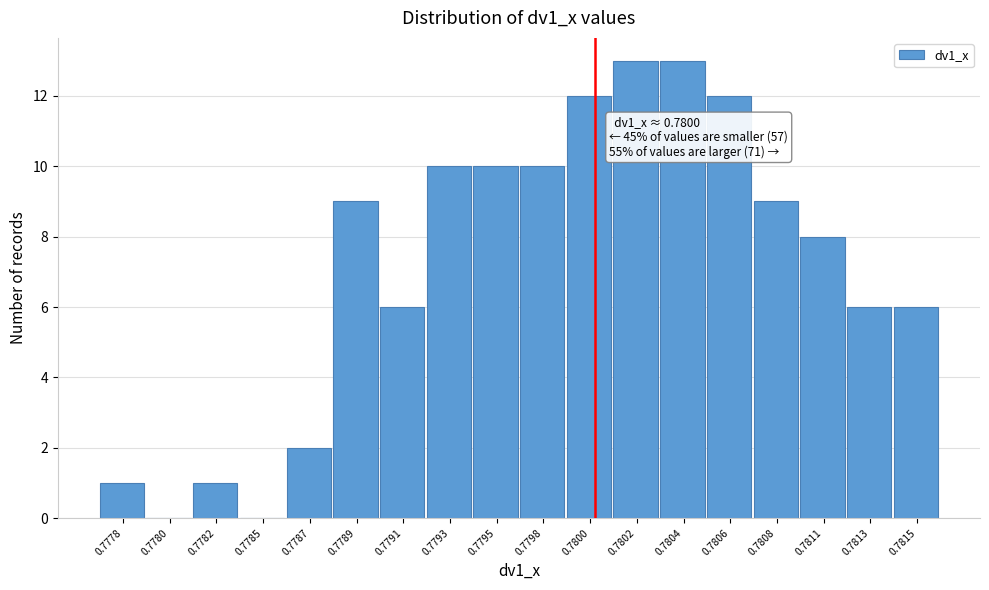

Reading left to right, what are all the values shown in this chart?

0.7778=1	0.7780=0	0.7782=1	0.7785=0	0.7787=2	0.7789=9	0.7791=6	0.7793=10	0.7795=10	0.7798=10	0.7800=12	0.7802=13	0.7804=13	0.7806=12	0.7808=9	0.7811=8	0.7813=6	0.7815=6